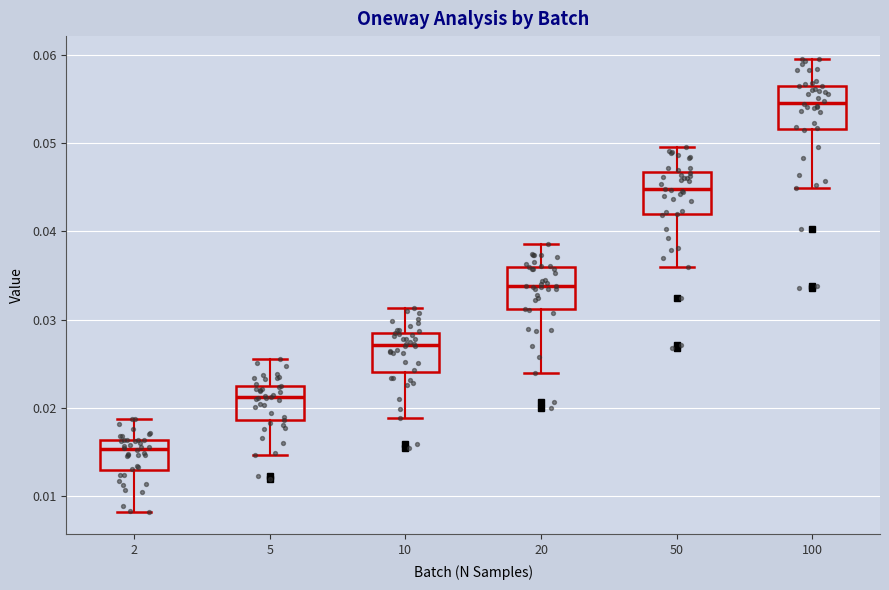

Reading left to right, read every box against the y-axis: the position of its median line, the range the box covers, and the ends of its whiskers. The values are not printed on the chart, so give them approximately, as read against the axis.

2: median 0.015, box 0.013 to 0.016, whiskers 0.008 to 0.019
5: median 0.021, box 0.019 to 0.023, whiskers 0.015 to 0.025
10: median 0.027, box 0.024 to 0.029, whiskers 0.019 to 0.031
20: median 0.034, box 0.031 to 0.036, whiskers 0.024 to 0.039
50: median 0.045, box 0.042 to 0.047, whiskers 0.036 to 0.050
100: median 0.055, box 0.052 to 0.057, whiskers 0.045 to 0.060